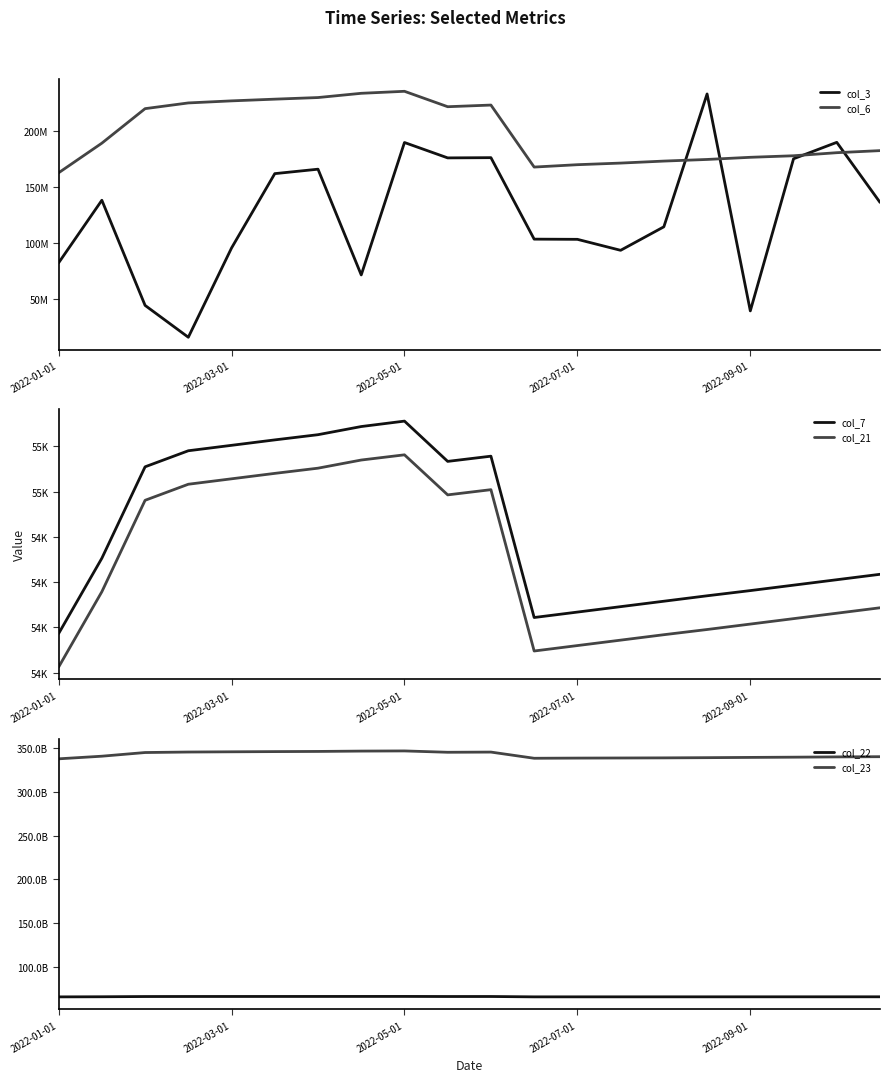

Is it true that col_22 equals 65480802672 at 13?

True